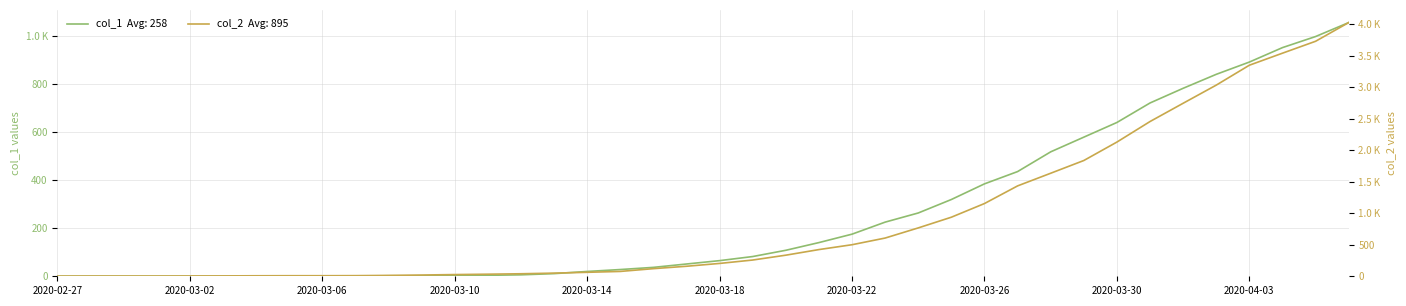

What is the highest value of the col_1 series?

1054